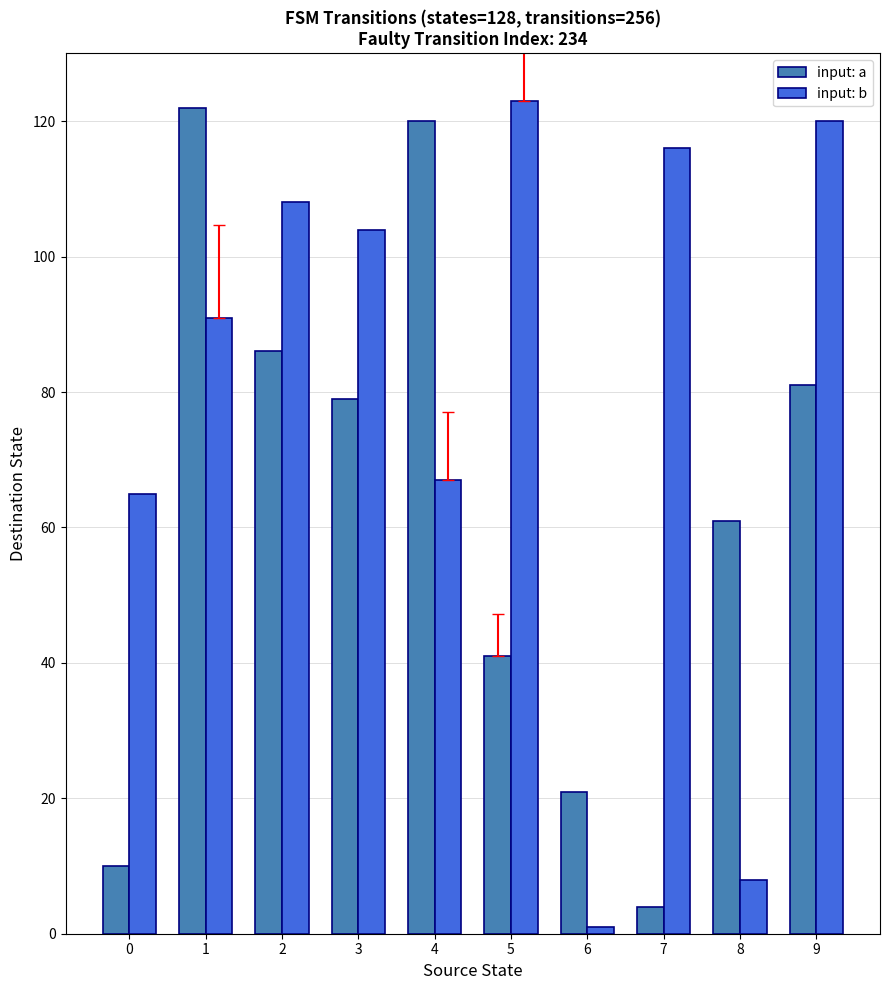

Is the value of input: a at 9 greater than the value of input: b at 0?

Yes